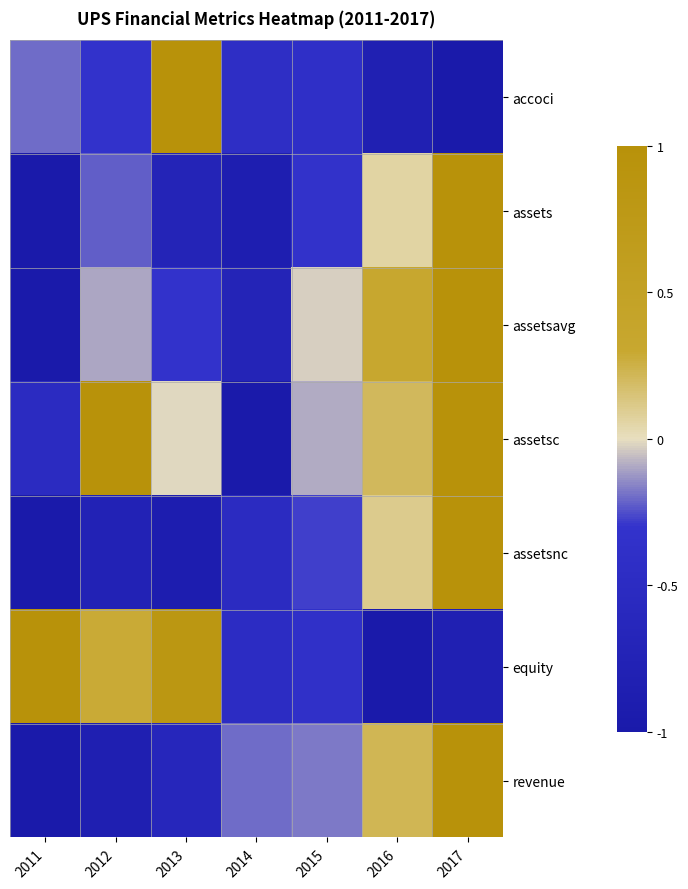

At how many categories does at least one series exceed 0?

5